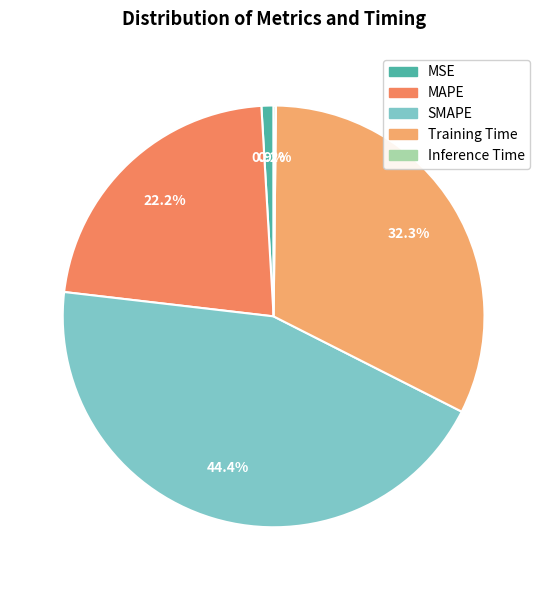

How many segments does this pie chart have?

5